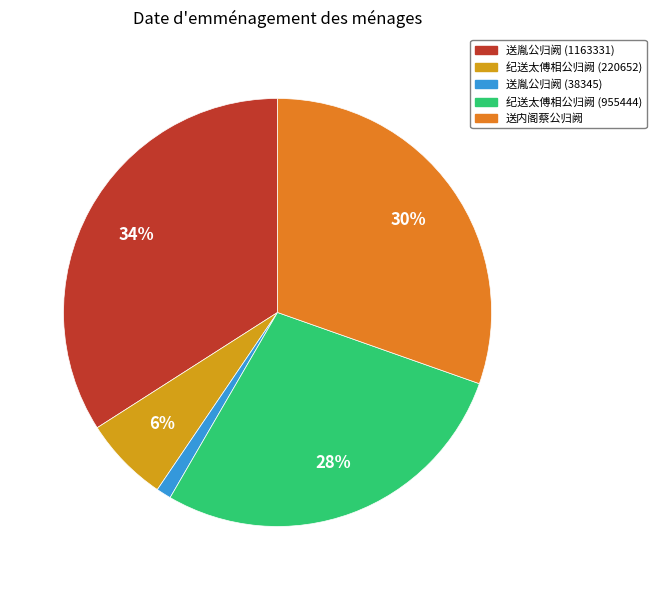

To the nearest percent, what percentage of the pie is 送胤公归阙 (38345)?

1%